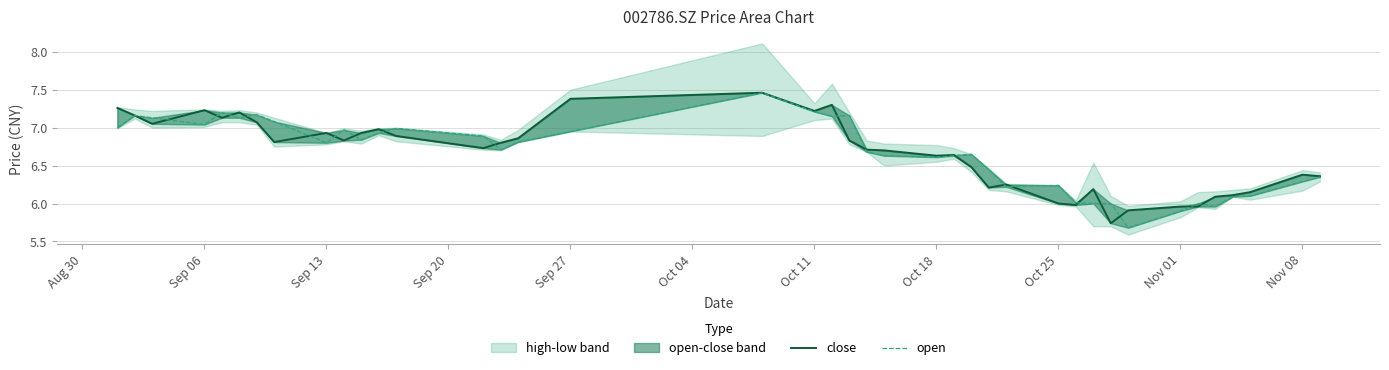

What is the minimum value shown in the chart?

5.7